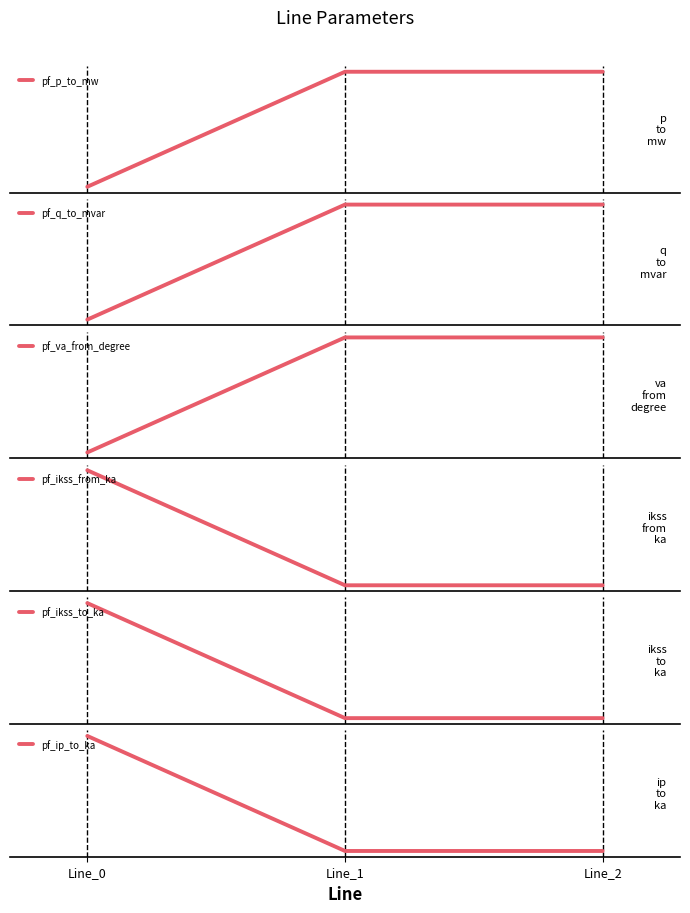

Reading left to right, what are all the values shown in this chart?

pf_p_to_mw: -19.7	-0.0	-0.0
pf_q_to_mvar: -19.7	0.0	0.0
pf_va_from_degree: -9.7	-7.6	-7.6
pf_ikss_from_ka: 1.1	0.0	0.0
pf_ikss_to_ka: 1.1	0.0	0.0
pf_ip_to_ka: 2.2	0.0	0.0